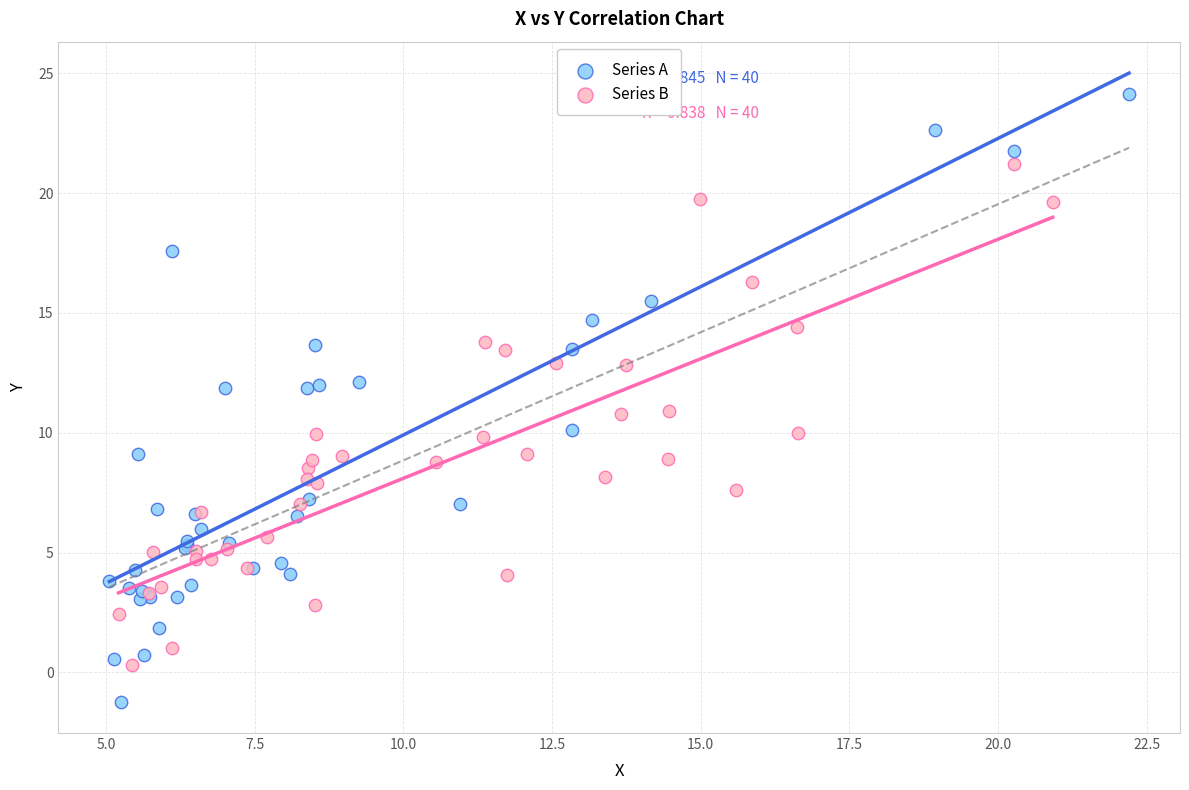

Which series reaches the maximum Y coordinate?

Series A